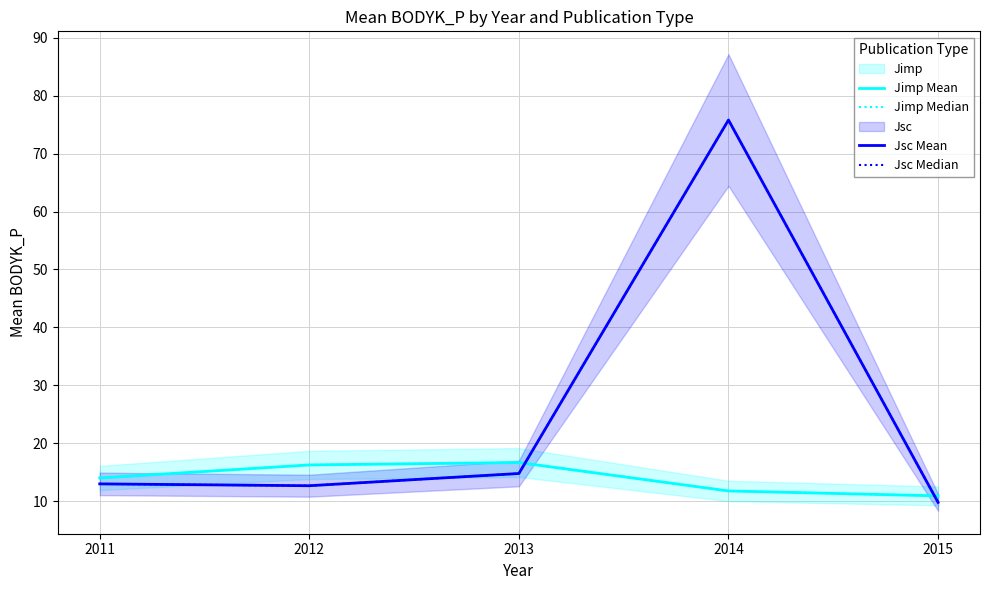

At how many categories does at least one series exceed 27?

1